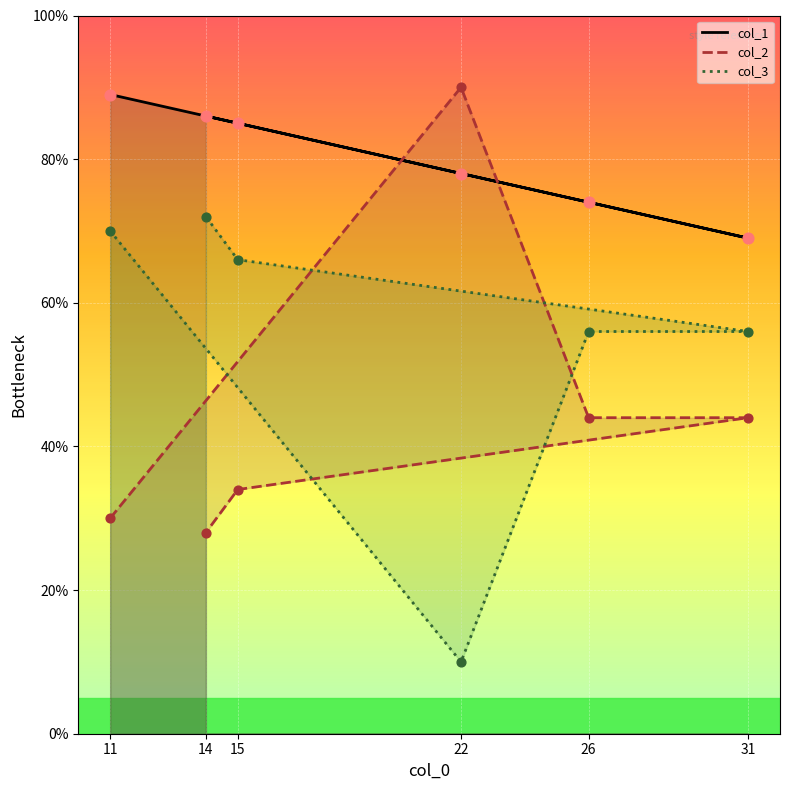

At which category is the sum across all series the highest?

11